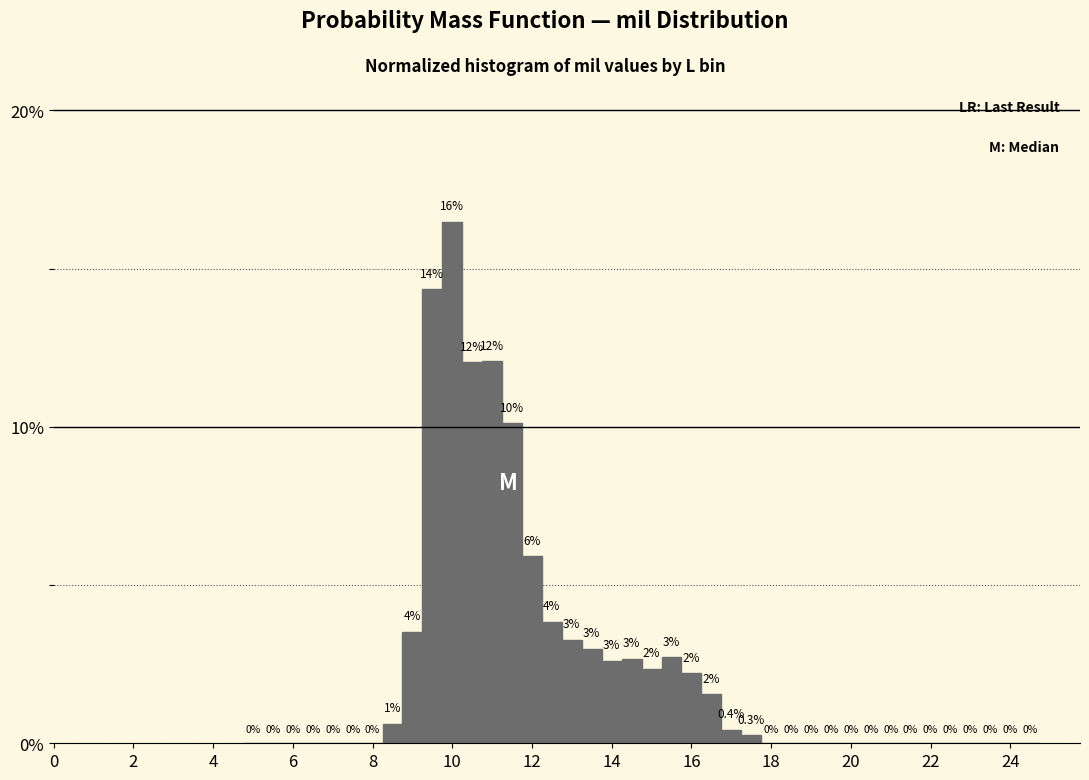

Read against the x-axis, roughly where is the centre of the tallest bar?

10.0